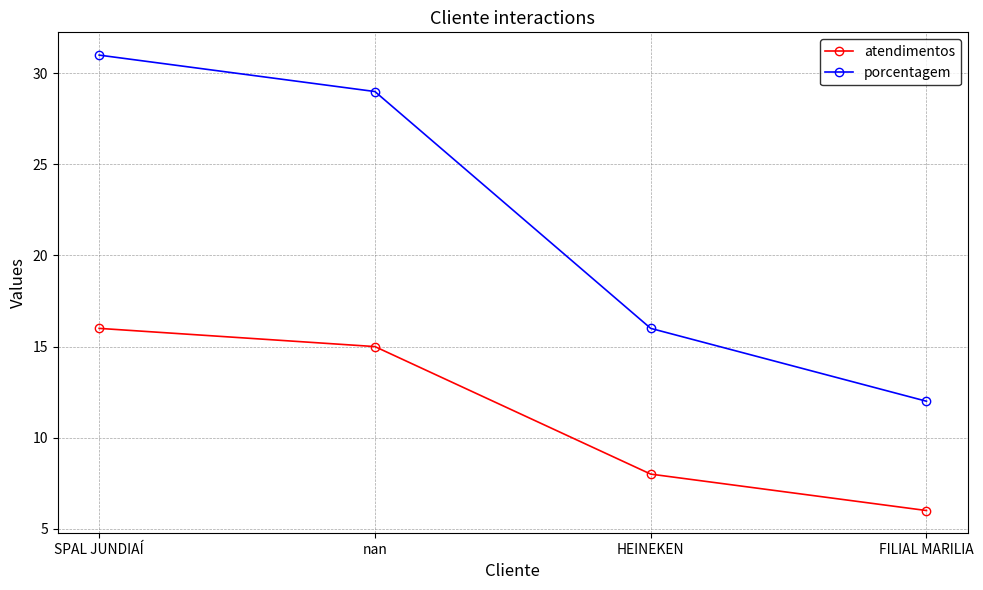

Rank the series at HEINEKEN from highest to lowest value.

porcentagem, atendimentos